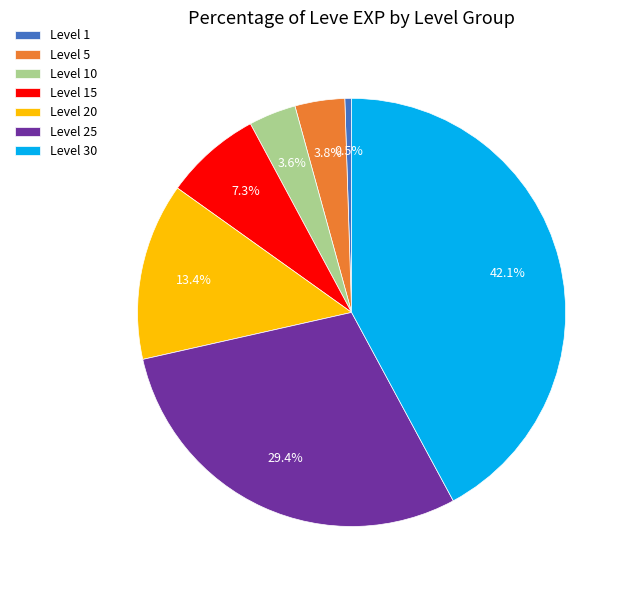

Is Level 25 the majority of the pie?

No